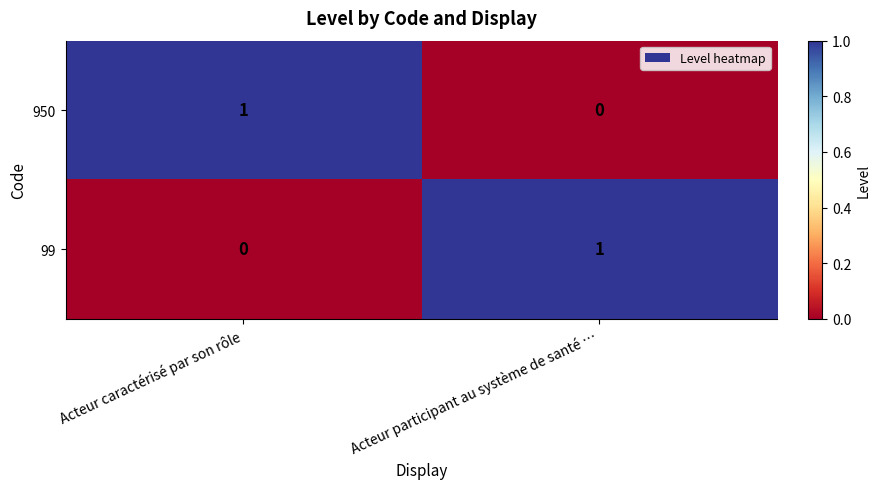

How many distinct data groups are displayed?

2